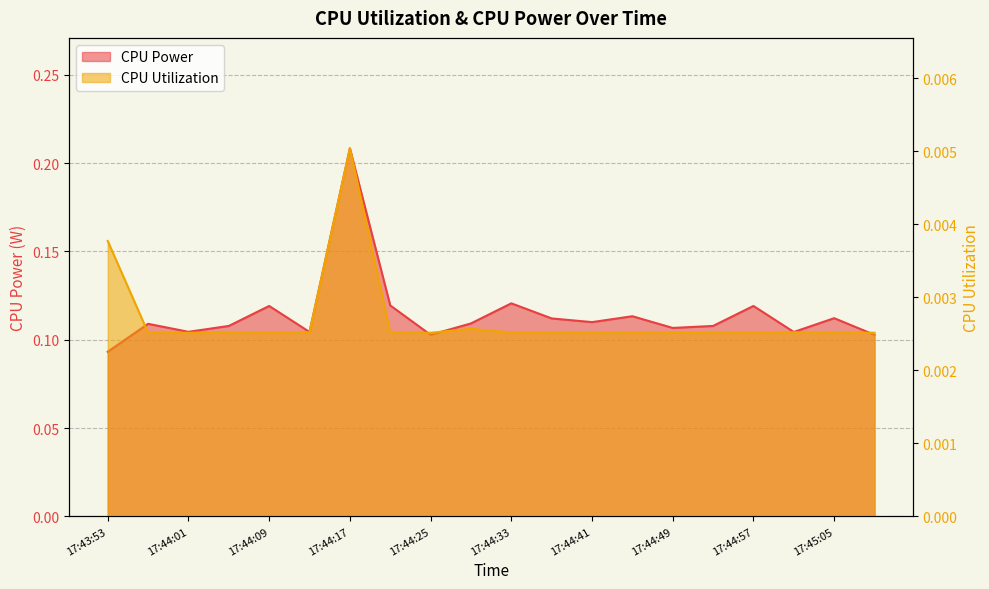

True or false: CPU Utilization and CPU Power cross at least once.

False